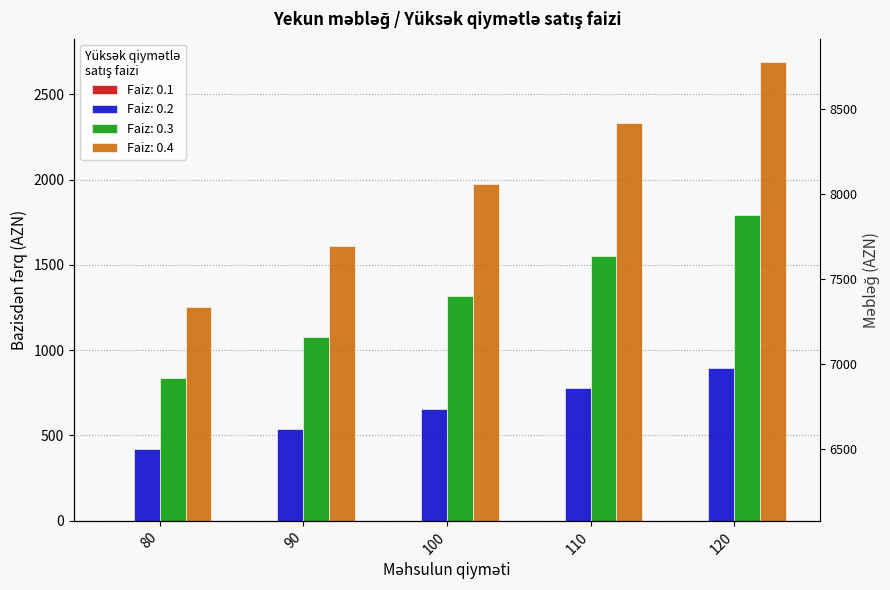

True or false: 0.1 has a value of 1091.2 at 110.

False